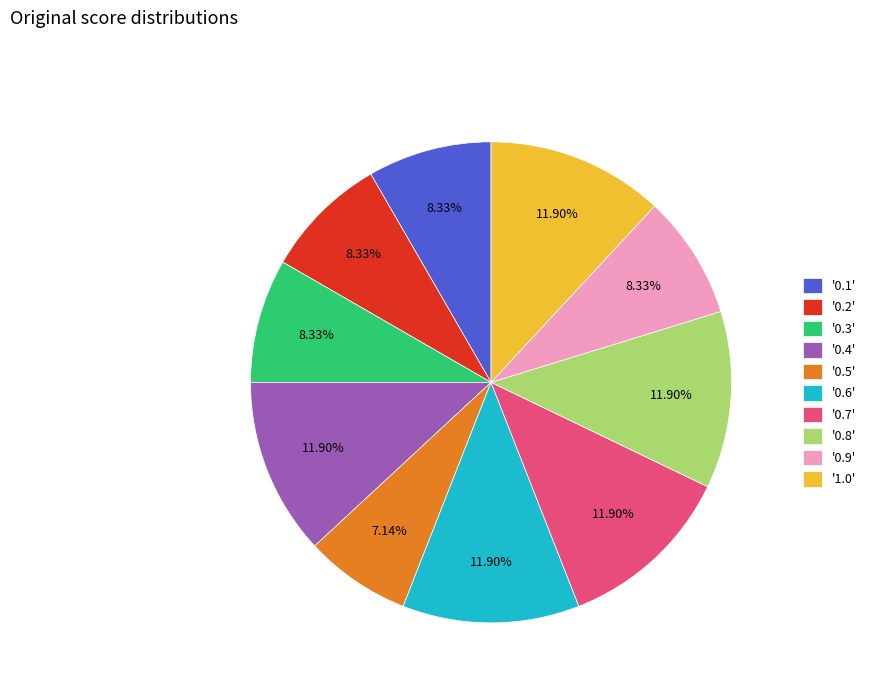

Is the sum of '0.1' and '0.4' greater than half?

No